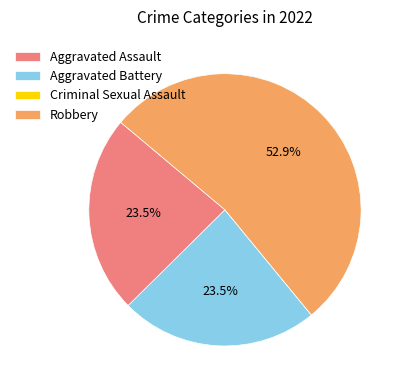

What is the majority slice?

Robbery